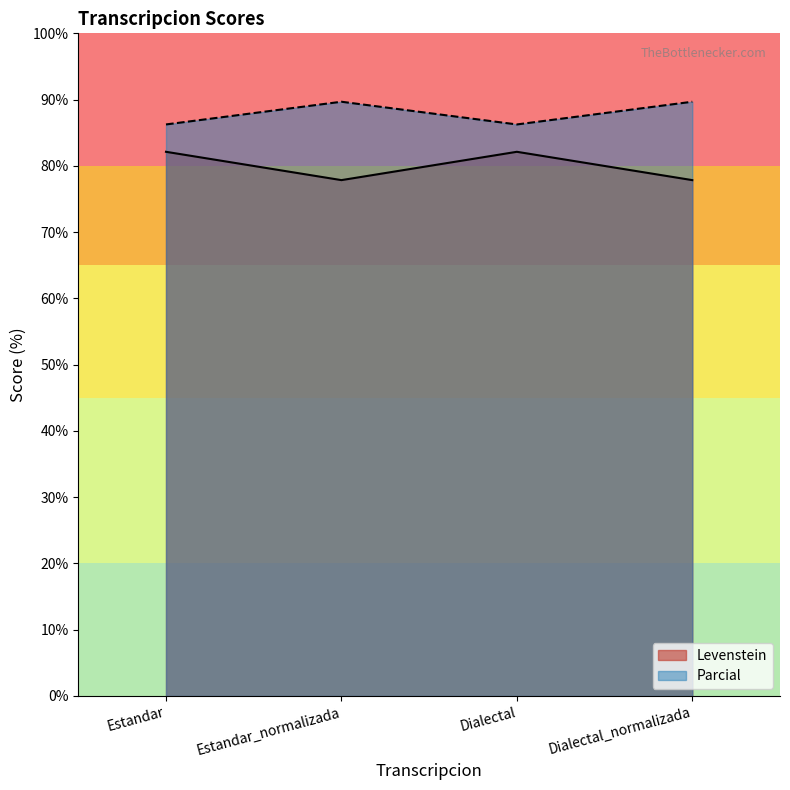

What is the label of the 2nd point from the right?

Dialectal